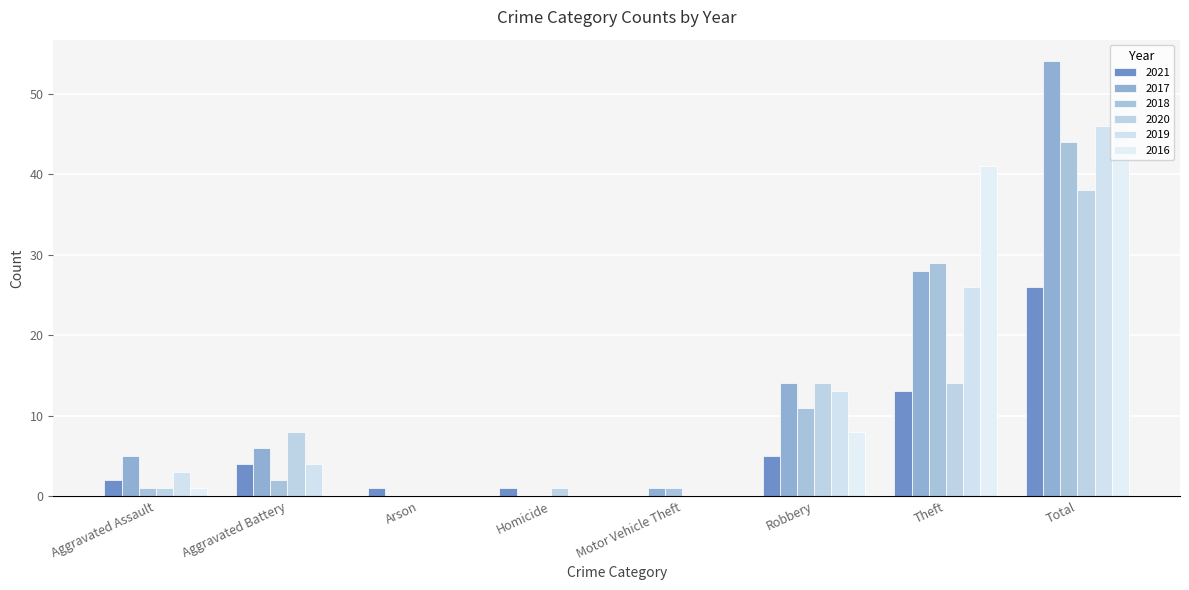

Reading left to right, list all the values displayed in this chart.

2021: 2	4	1	1	0	5	13	26
2017: 5	6	0	0	1	14	28	54
2018: 1	2	0	0	1	11	29	44
2020: 1	8	0	1	0	14	14	38
2019: 3	4	0	0	0	13	26	46
2016: 1	0	0	0	0	8	41	50